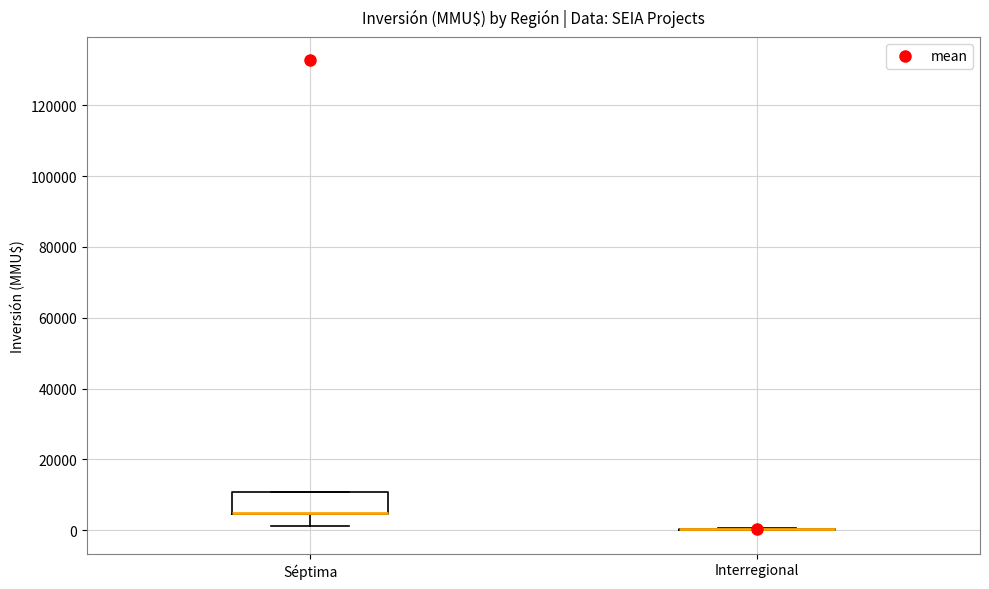

Reading left to right, transcribe this box plot: for each box, give where its median line is, the range the box spans, and where its two whiskers end, as read against the y-axis. The values are not printed on the chart, so give them approximately, as read against the axis.

Séptima: median 6000 (drawn on the box's lower edge), box 4000 to 10000, whiskers 2000 to 10000
Interregional: box collapsed to a line at 0, whiskers 0 to 0